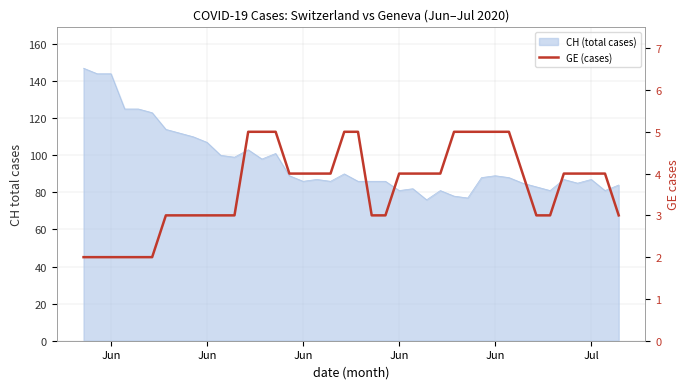

What is the sum of all values?

147